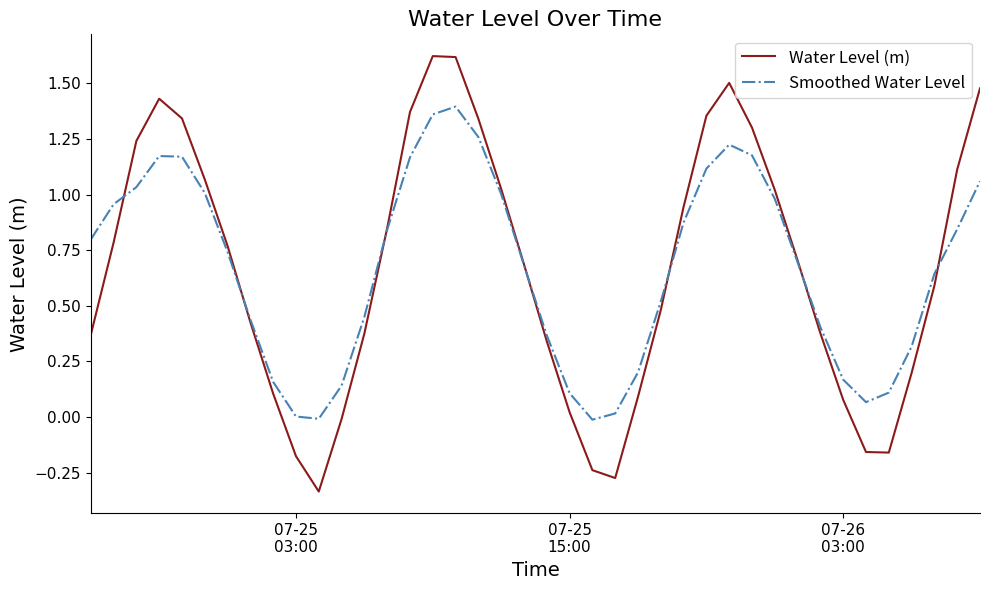

How many lines are shown in the chart?

2